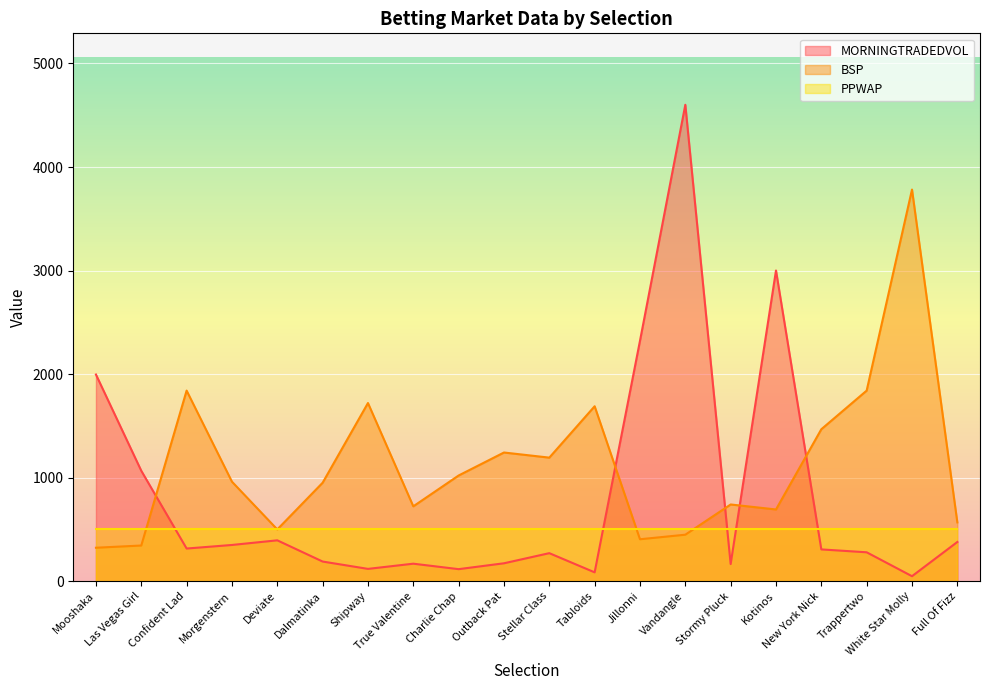

How many distinct data groups are displayed?

3